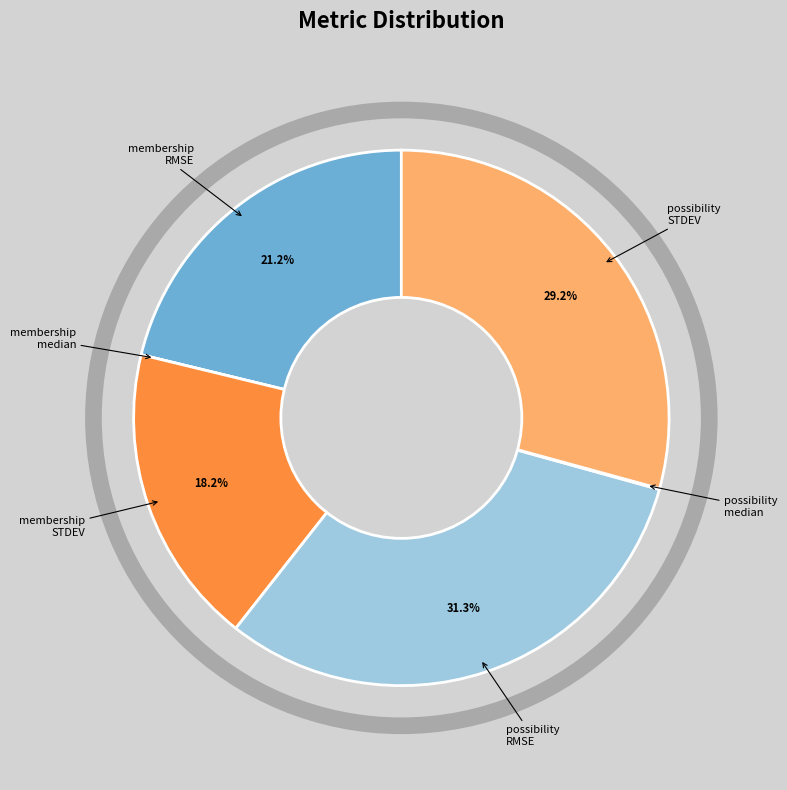

Is there any slice that represents more than half of the pie?

No